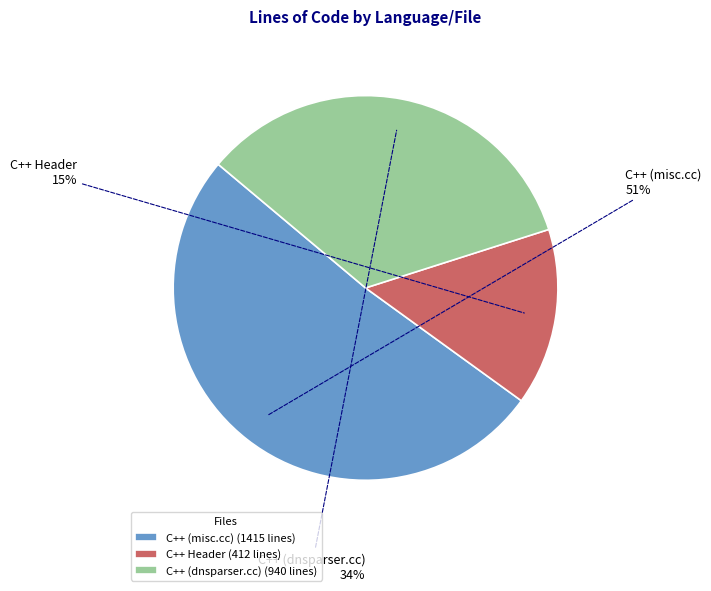

What is the ratio of the value at C++ Header (412 lines) to the value at C++ (dnsparser.cc) (940 lines)?

0.4